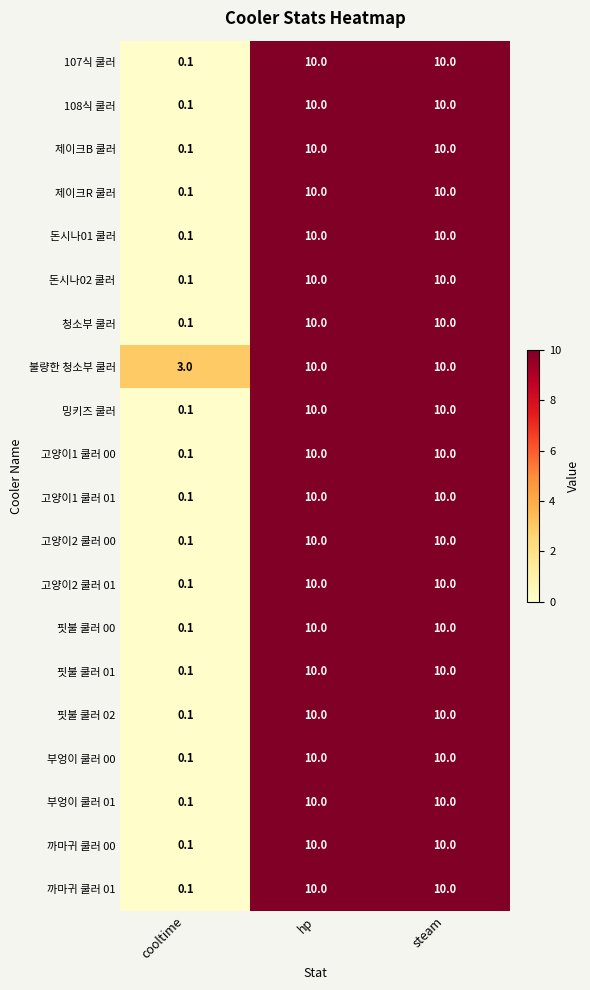

What is the difference between the maximum and minimum values in the 고양이1 쿨러 01 series?

9.9